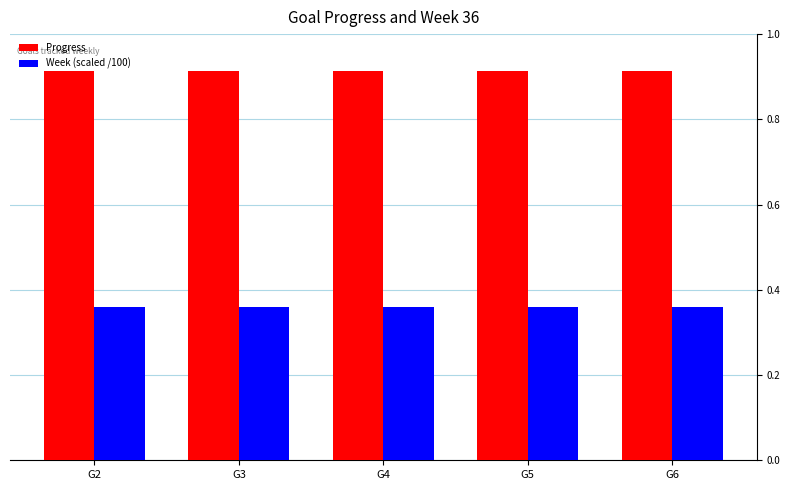

What are all the series names shown in the legend?

Progress, Week (scaled /100)